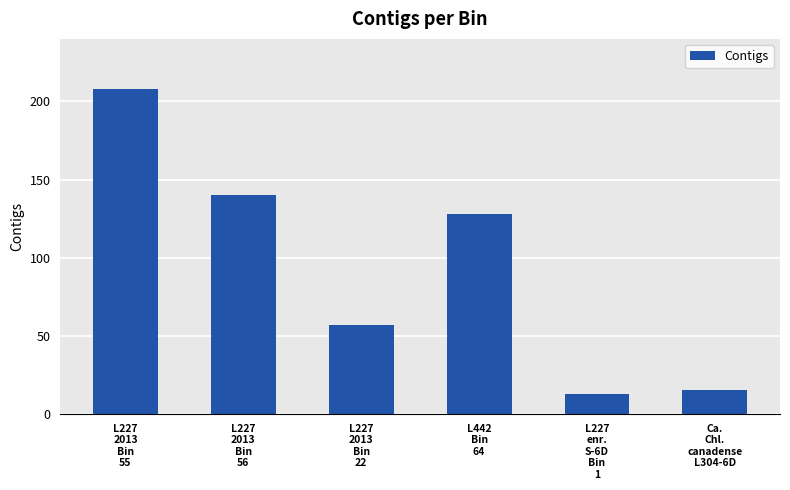

Where is the data nearest to the value 110?

L442
Bin
64